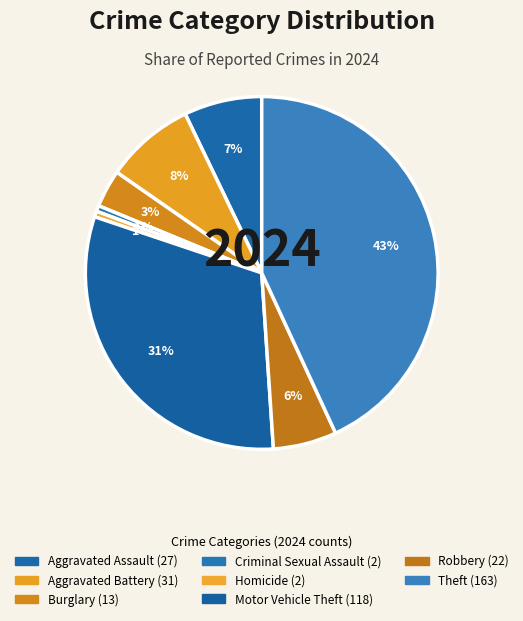

How many slices are in this pie chart?

8